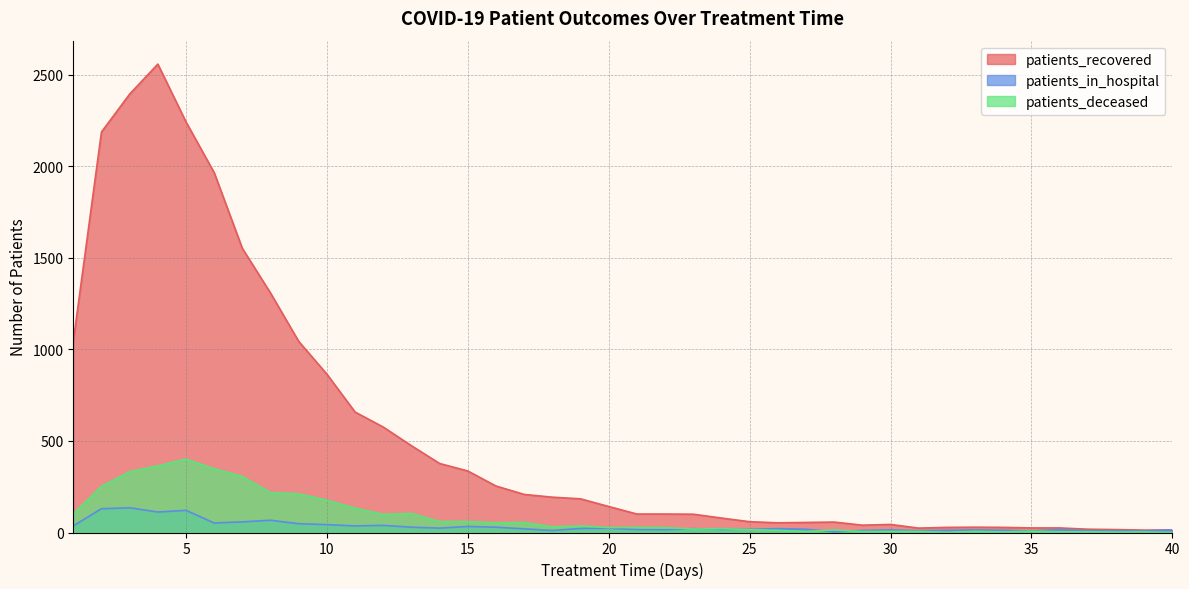

True or false: patients_deceased and patients_recovered cross at least once.

False